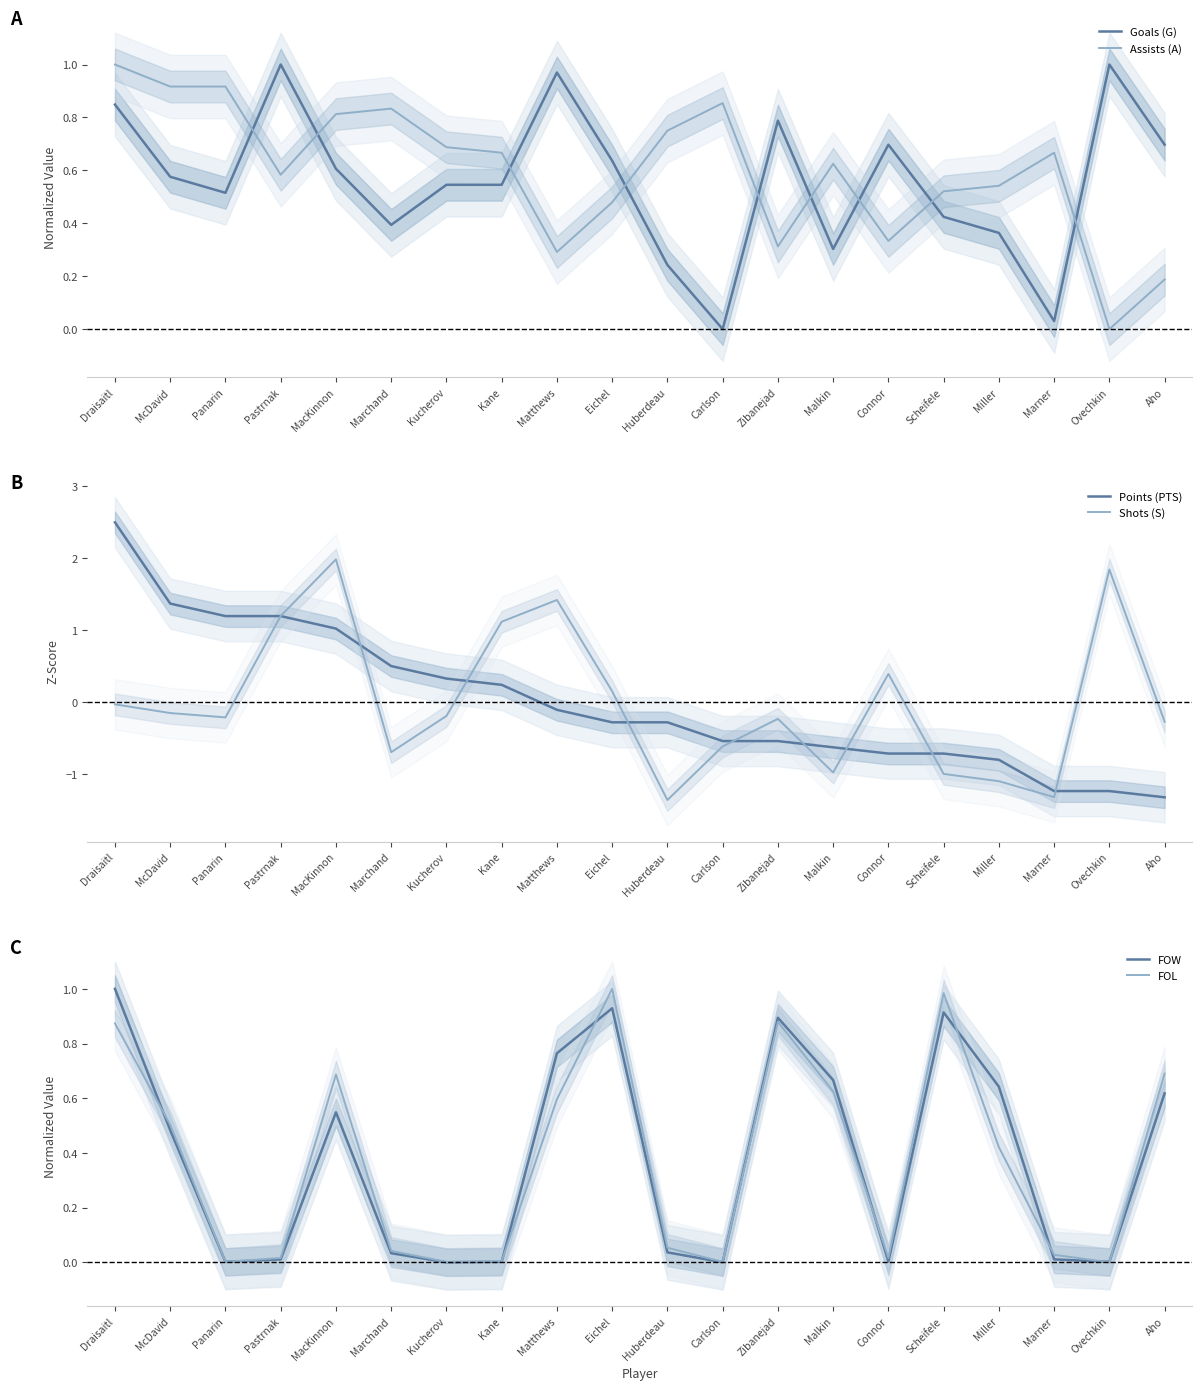

Rank the series by their maximum value, from lowest to highest.

Goals (G), Assists (A), FOW, FOL, Shots (S), Points (PTS)